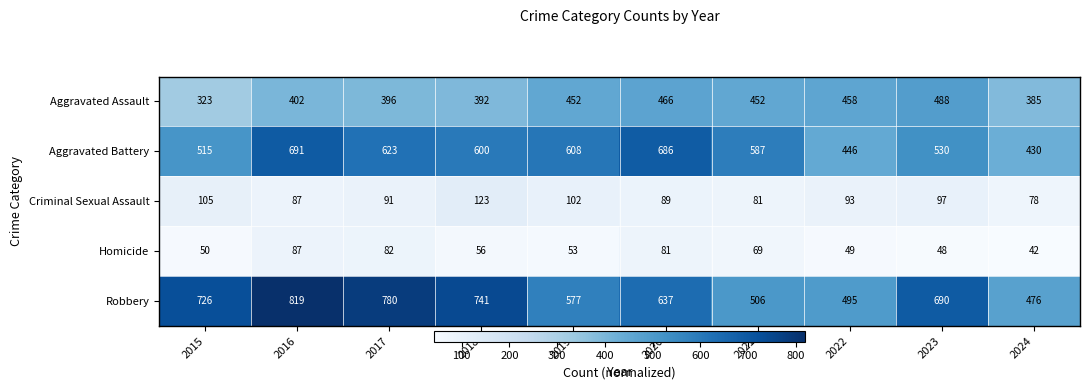

What is the lowest value of the Aggravated Assault series?

323